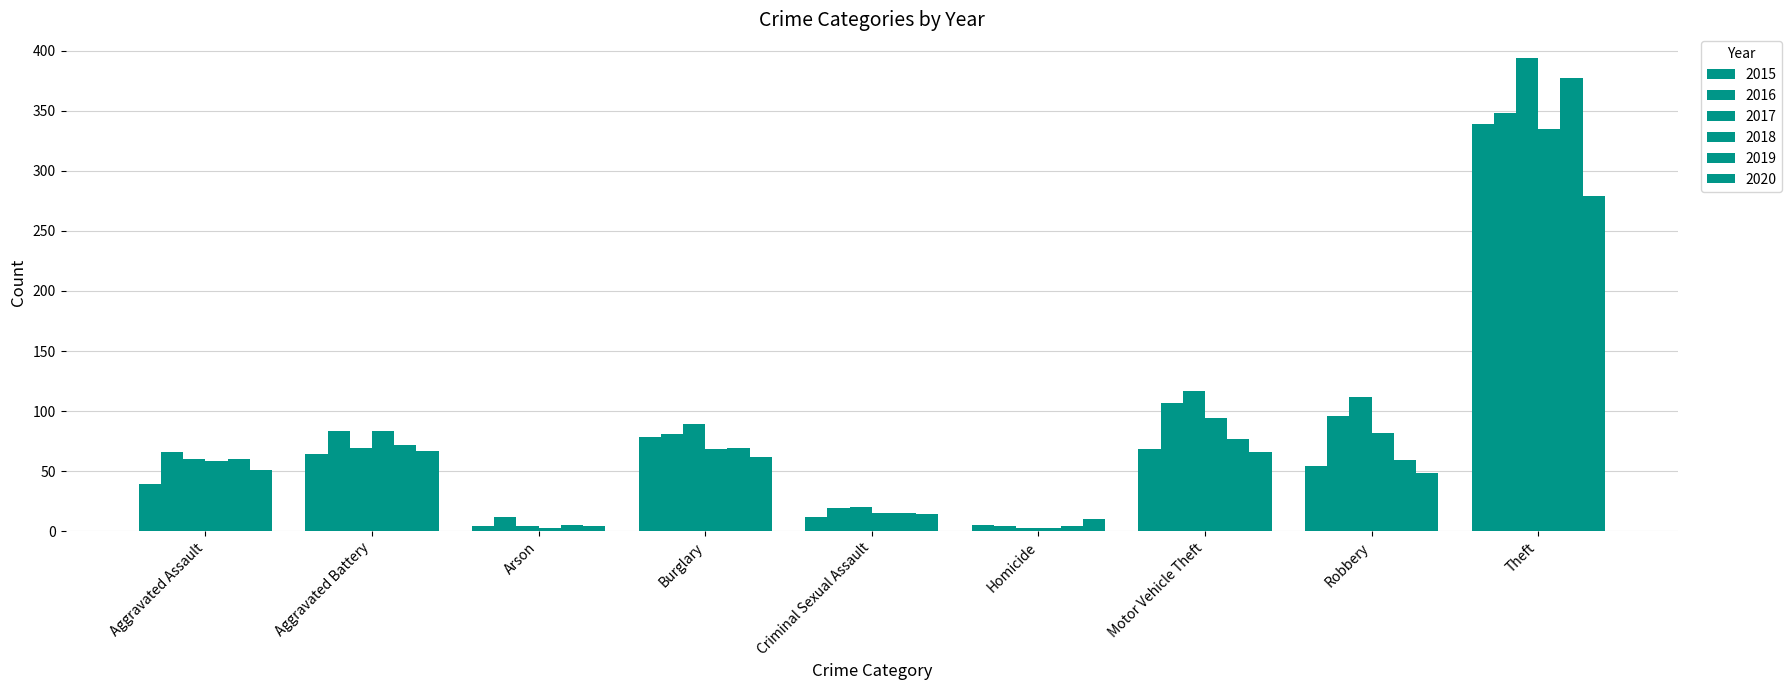

True or false: 2020 has a value of 51 at Aggravated Assault.

True